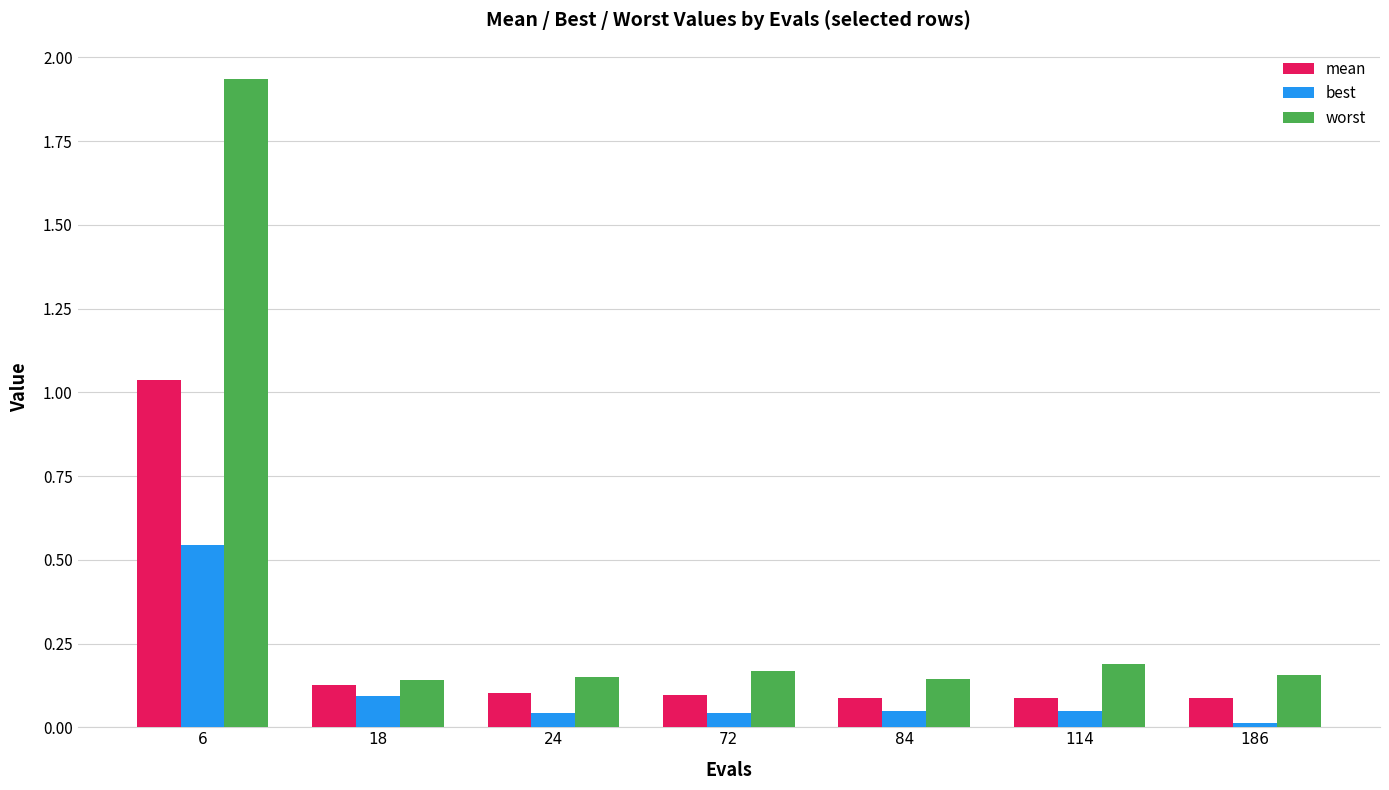

At how many categories does at least one series exceed 0?

7